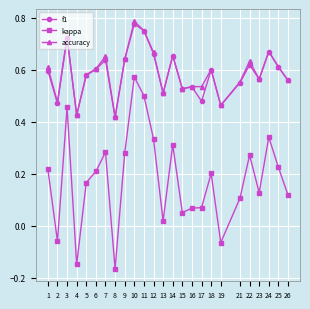

Does the chart have visible grid lines?

Yes